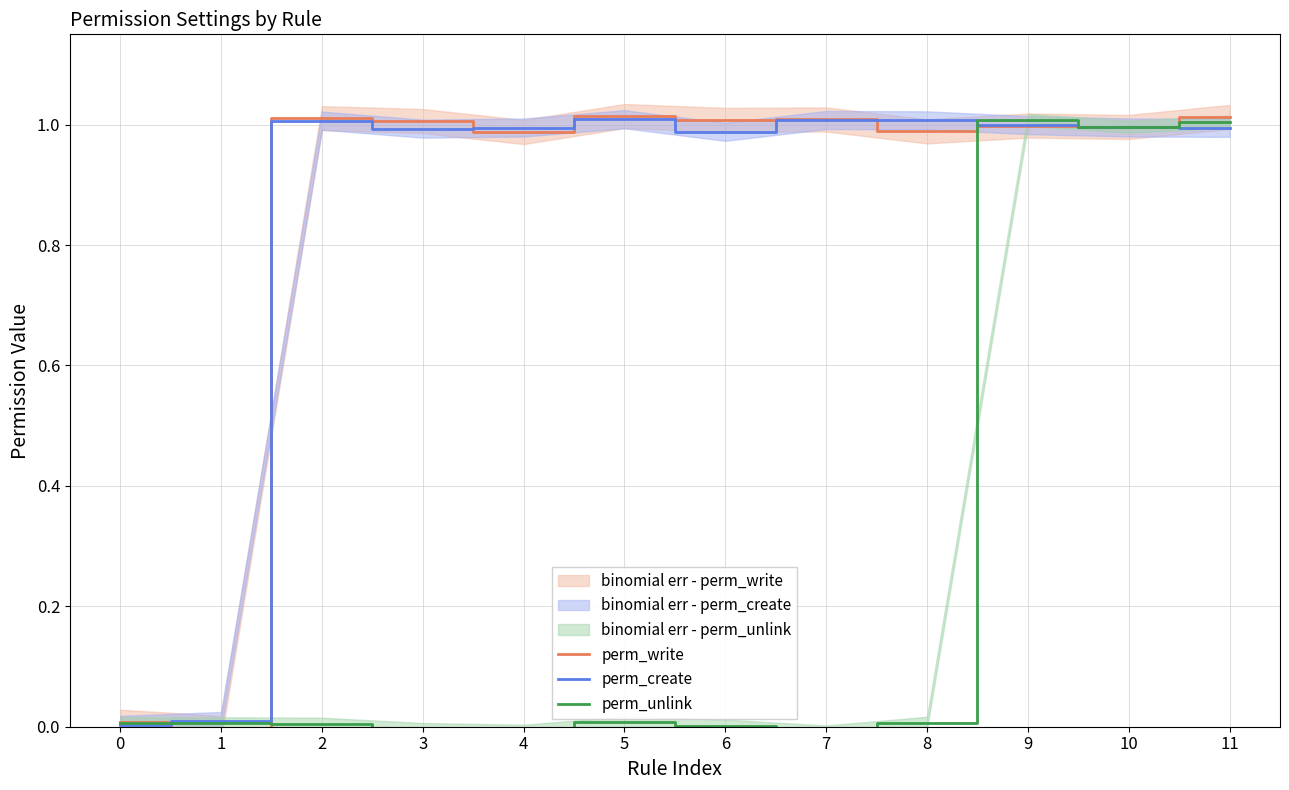

True or false: perm_unlink has more than 0 interior local peaks.

True